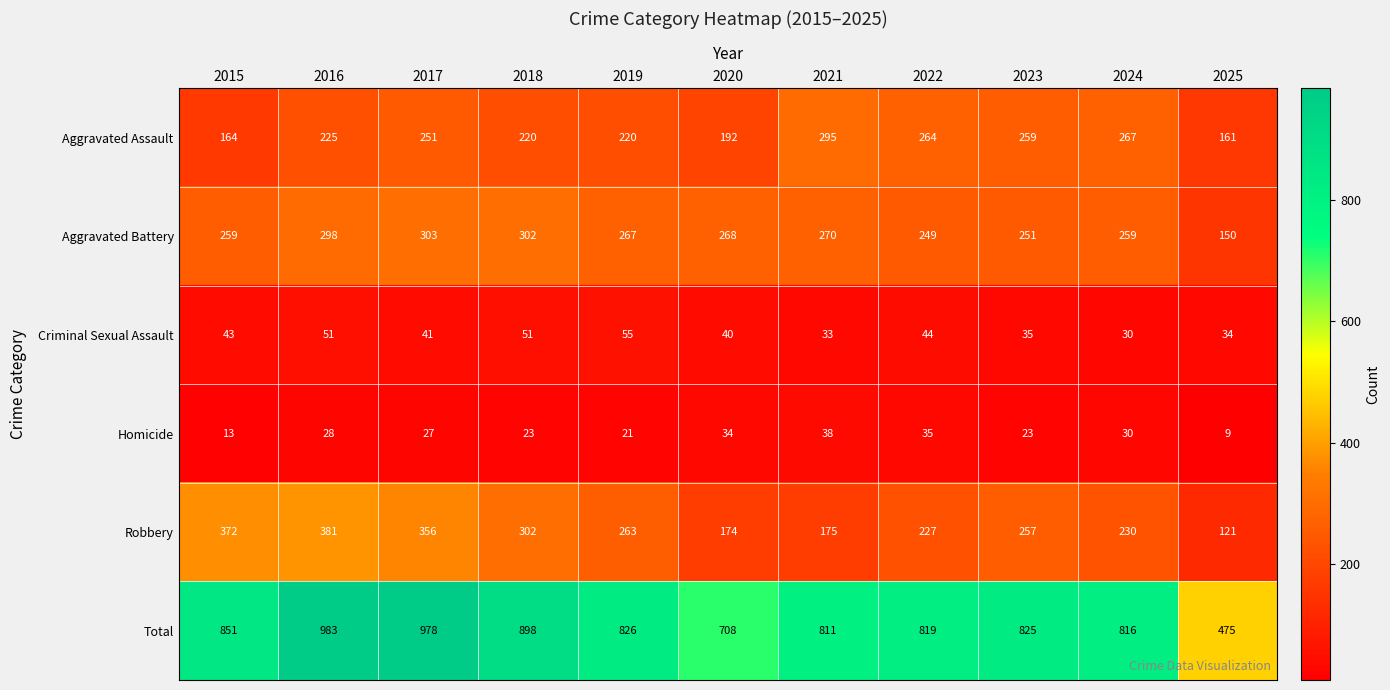

What value does the Total series have at 2019?

826